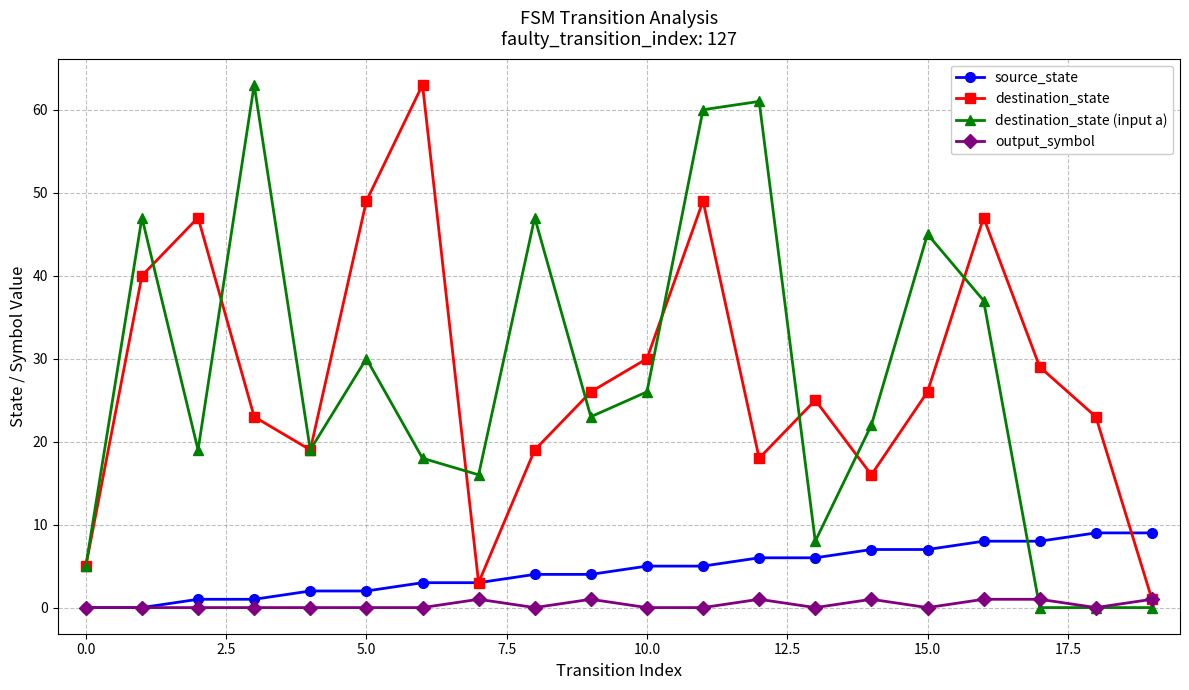

What is the value of the source_state point at the 13th from the left?

6